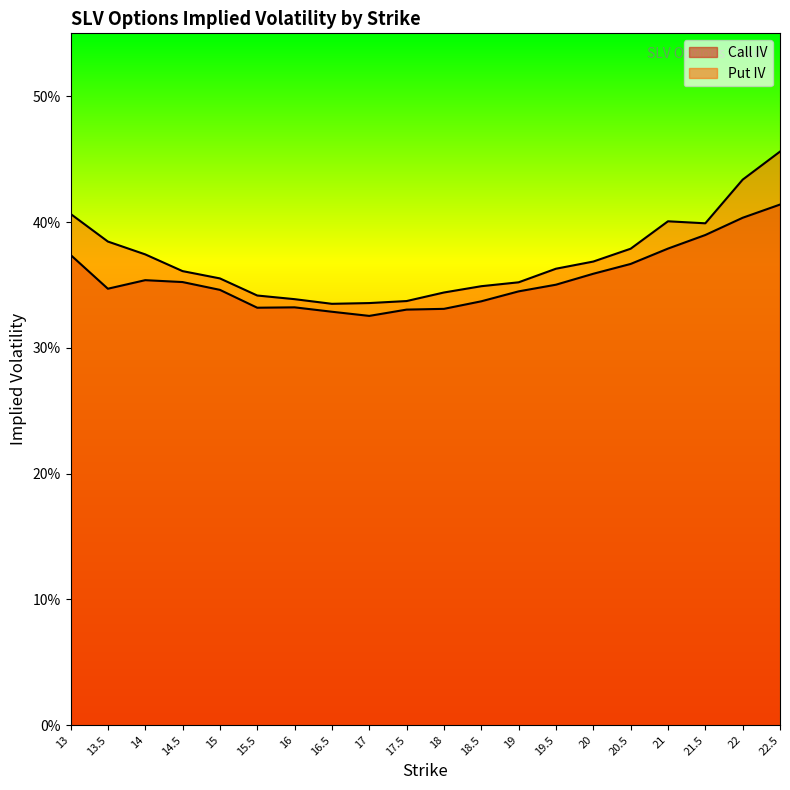

Is it true that Put IV equals 0.4 at 14?

True